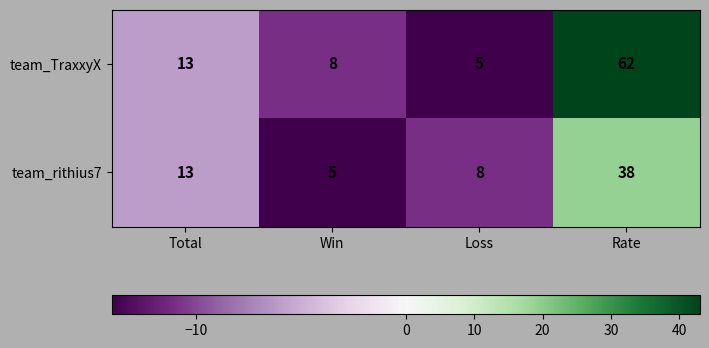

What is the difference between the team_TraxxyX values at Win and Total?

5